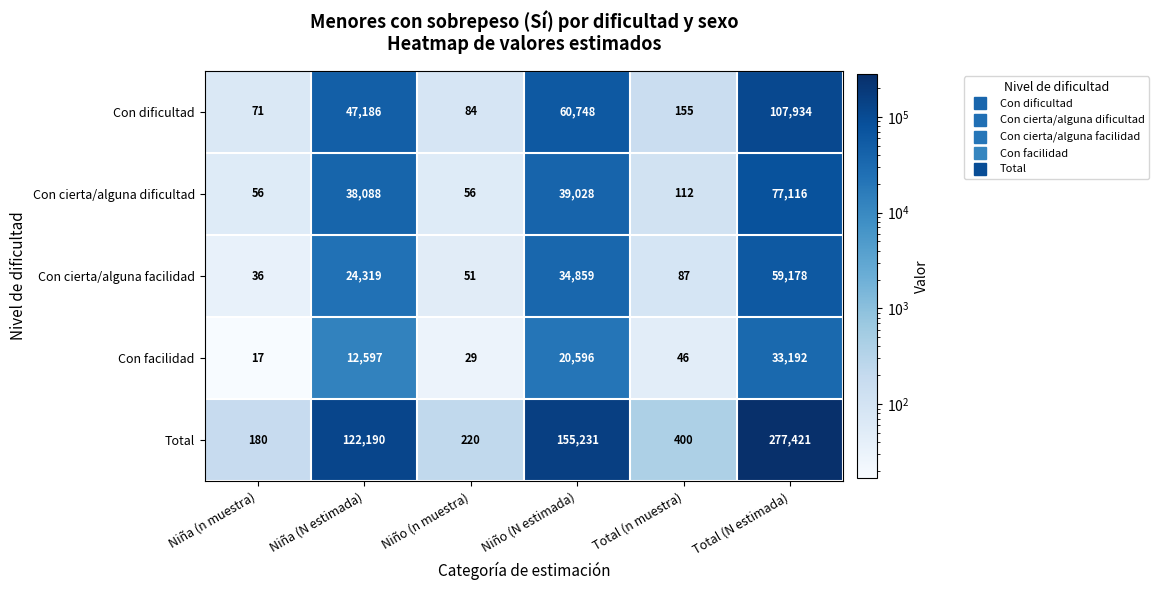

What is the difference between the maximum and minimum values in the Con cierta/alguna facilidad series?

59142